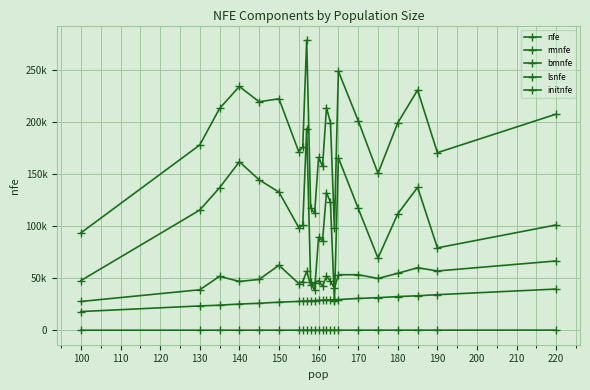

Reading left to right, extract all data points from this chart.

nfe: 93523.0	177819.0	212875.0	233967.8	219296.6	222189.5	171351.2	175699.3	278507.0	117676.0	112251.0	166031.8	157317.5	213531.7	199326.4	97864.0	248575.9	201176.2	150592.6	199121.9	230557.3	170446.2	207489.6
rmnfe: 47742.0	115377.0	136816.0	161735.5	144373.6	132651.8	98624.2	100695.4	193580.5	45944.0	38254.0	89526.8	85991.0	132178.1	122857.3	27937.0	165537.4	117052.6	69335.7	111827.5	137201.8	79122.1	101101.6
bmnfe: 27681.0	38912.0	51805.0	46892.3	48859.0	62387.7	44853.0	46767.9	56690.5	43134.0	45399.0	47545.0	42366.5	52031.6	47147.1	40243.0	53354.5	53353.6	49762.9	54714.4	60051.5	56934.1	66568.0
lsnfe: 18000.0	23400.0	24120.0	25200.0	25920.0	27000.0	27720.0	28080.0	28080.0	28440.0	28440.0	28800.0	28800.0	29160.0	29160.0	29520.0	29520.0	30600.0	31320.0	32400.0	33120.0	34200.0	39600.0
initnfe: 100.0	130.0	134.0	140.0	144.0	150.0	154.0	156.0	156.0	158.0	158.0	160.0	160.0	162.0	162.0	164.0	164.0	170.0	174.0	180.0	184.0	190.0	220.0